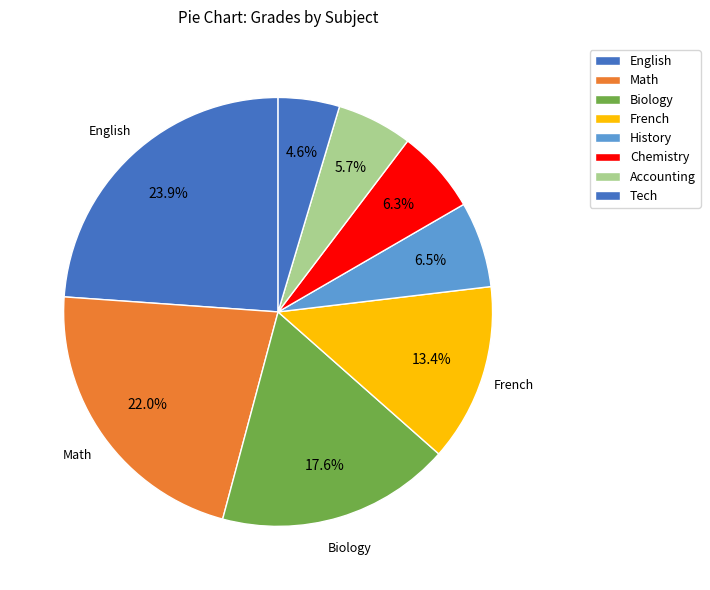

Does Math represent more than half of the total?

No